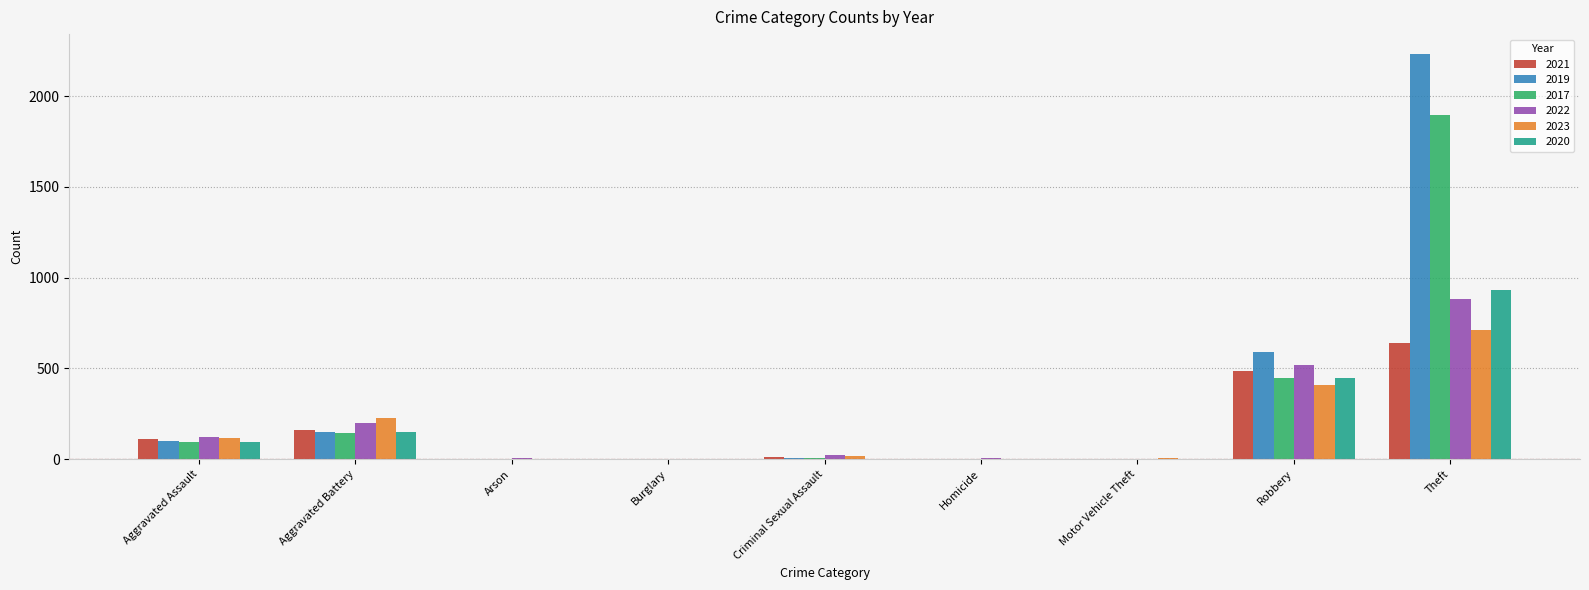

Is it true that 2020 equals 450 at Robbery?

True